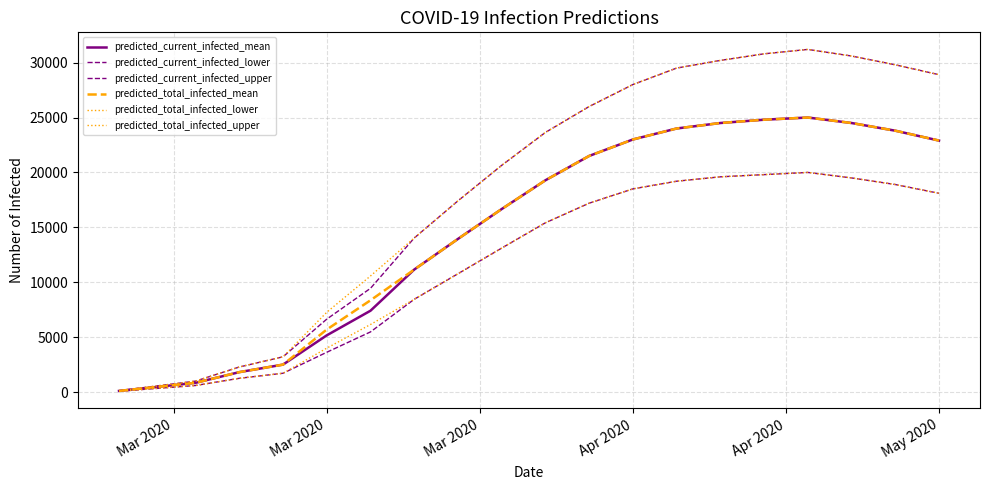

Is this an area chart (filled region under the line)?

No